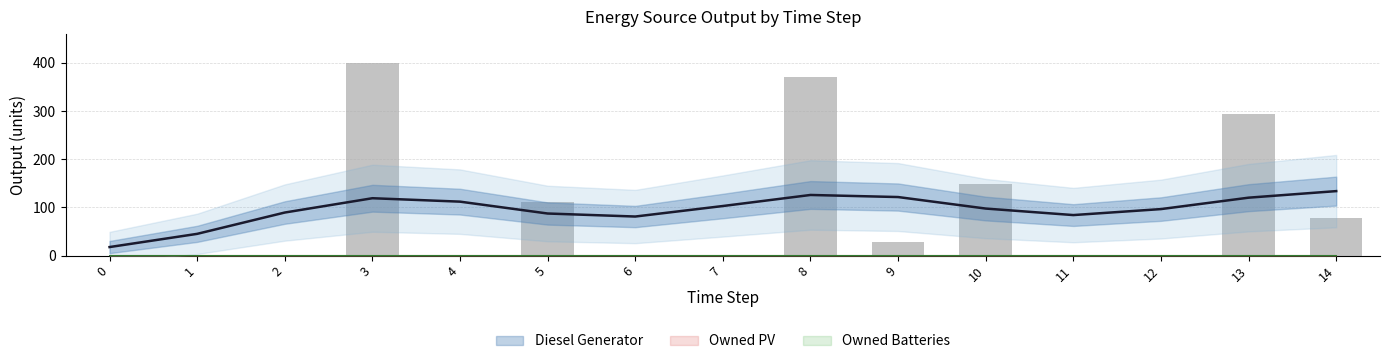

What are all the series names shown in the legend?

Diesel Generator, Owned PV, Owned Batteries